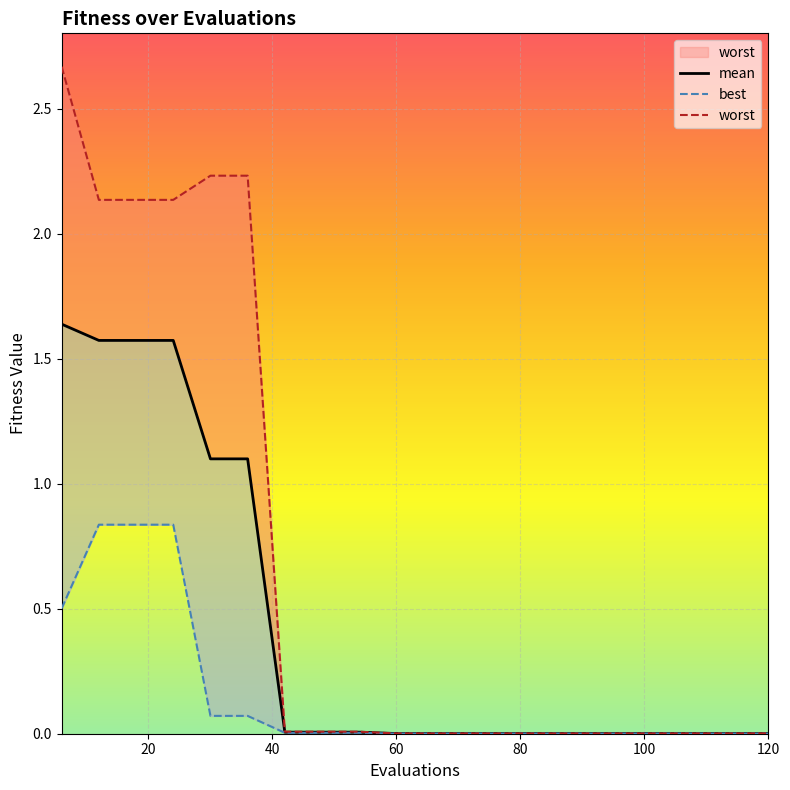

True or false: best and mean intersect in this chart.

False